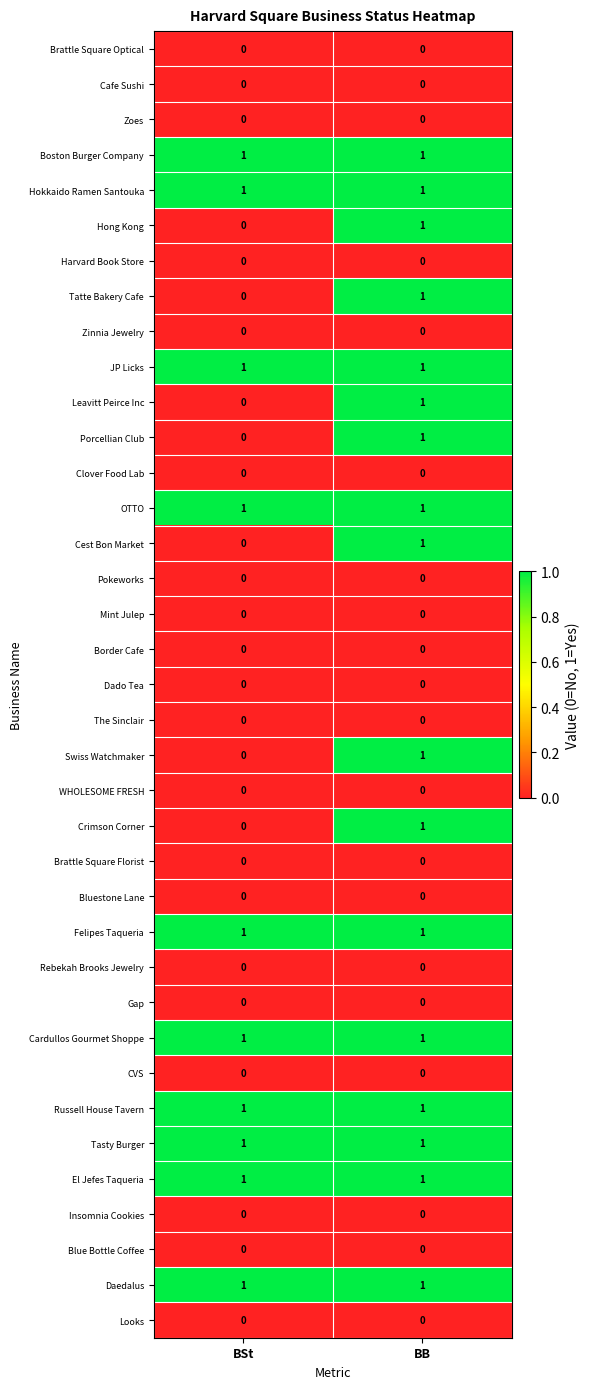

What is the total value across all series at BSt?

10